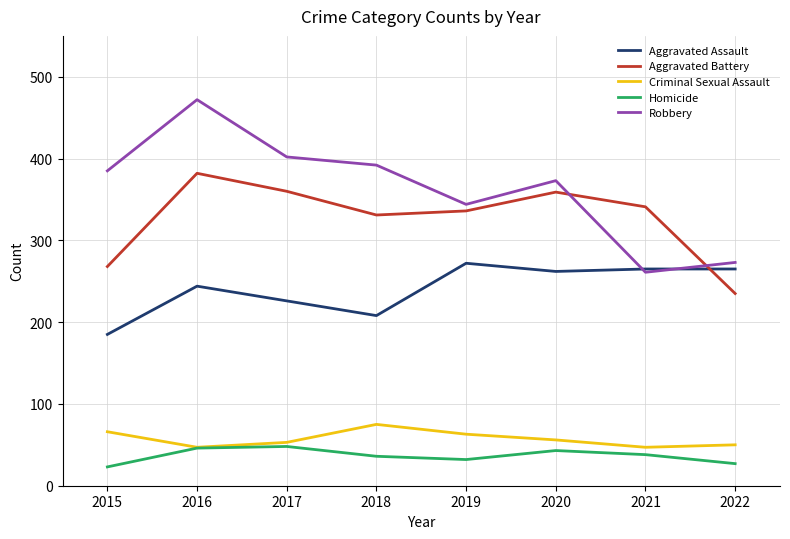

What is the difference between the Robbery values at 2020 and 2016?

99